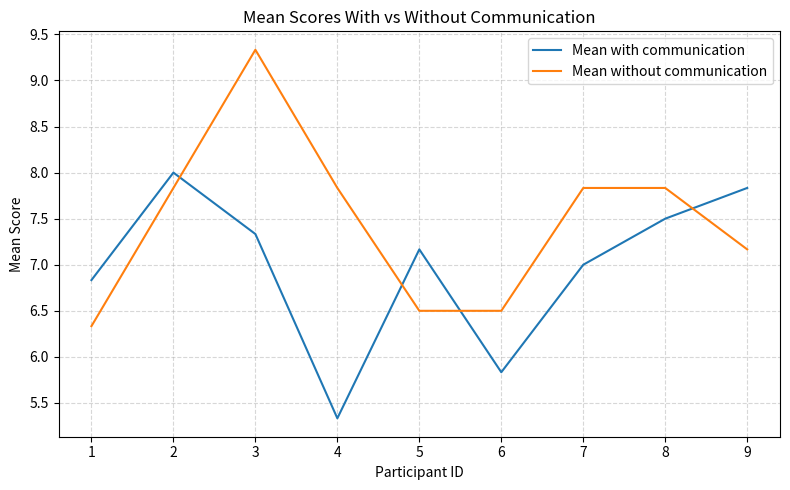

What value does the Mean with communication series have at 1?

6.8